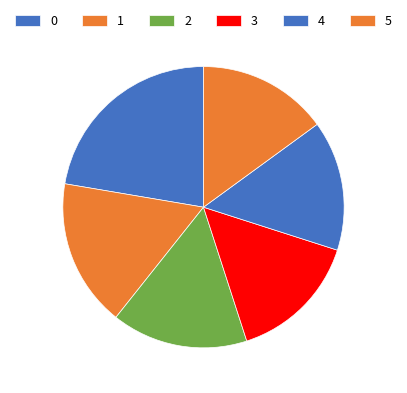

How many segments does this pie chart have?

6